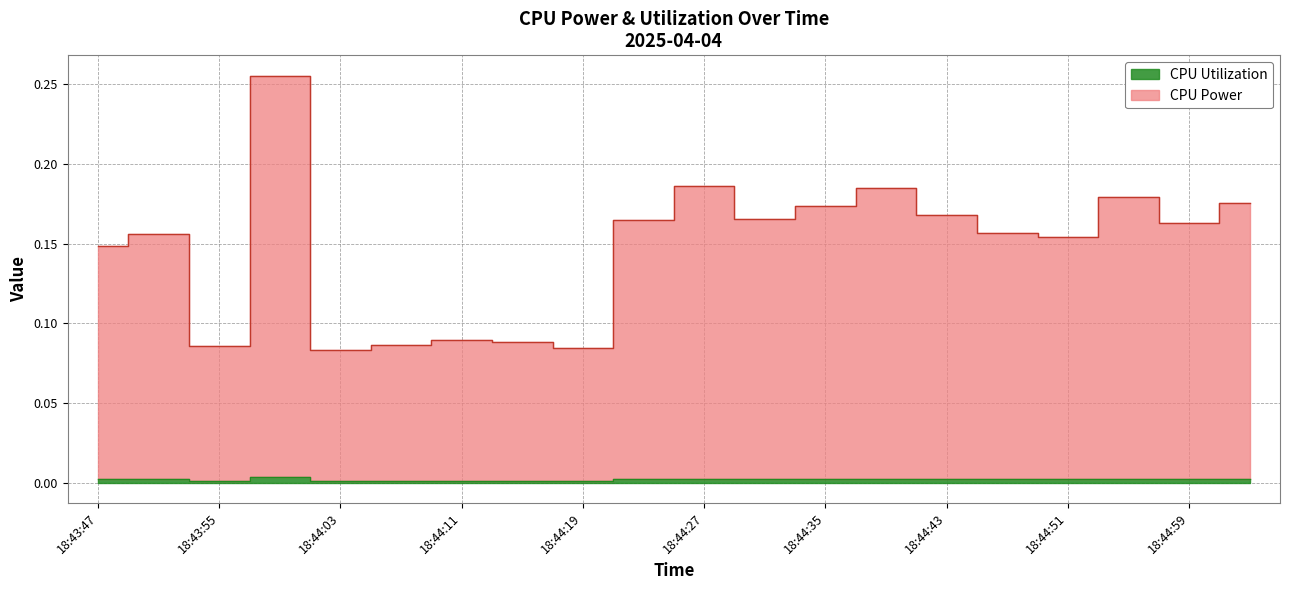

Where is CPU Utilization nearest to the value 0?

18:44:03